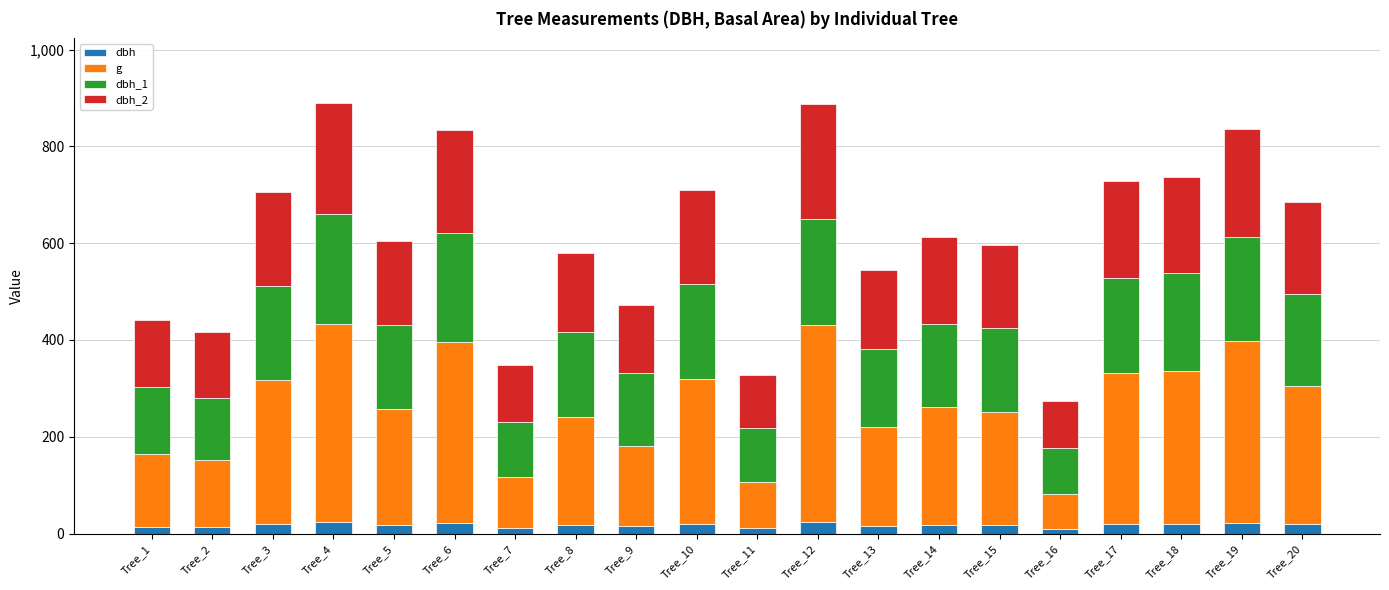

What is the maximum value for dbh?

22.9